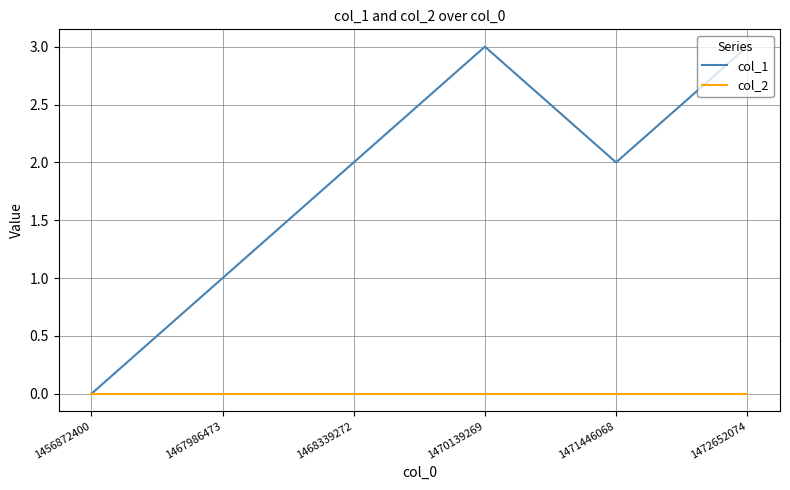

What is the highest value of the col_1 series?

3